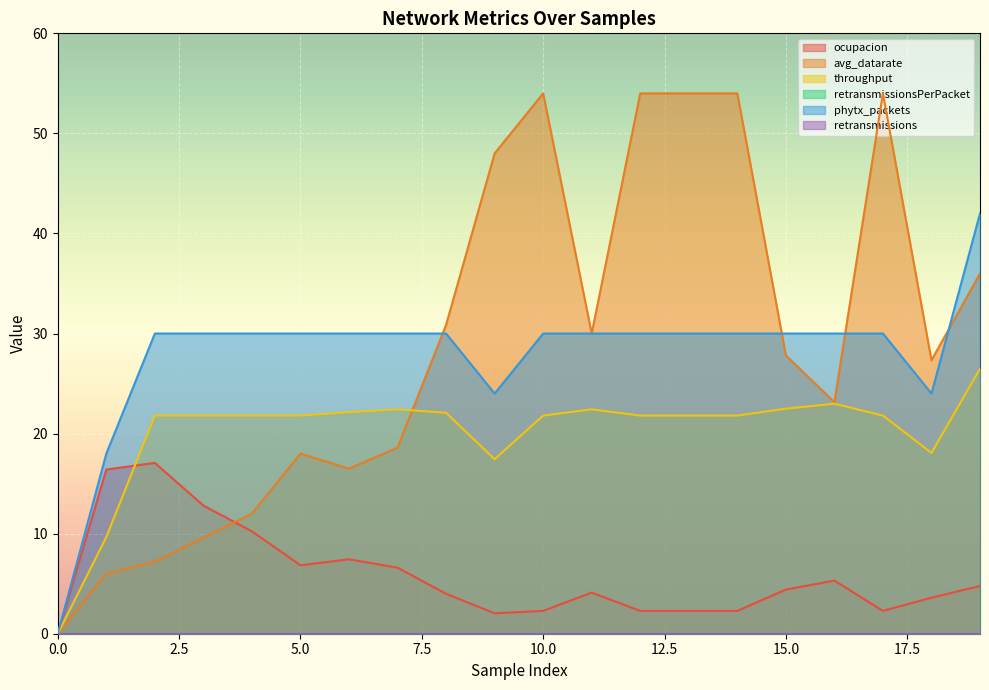

How many lines are shown in the chart?

6